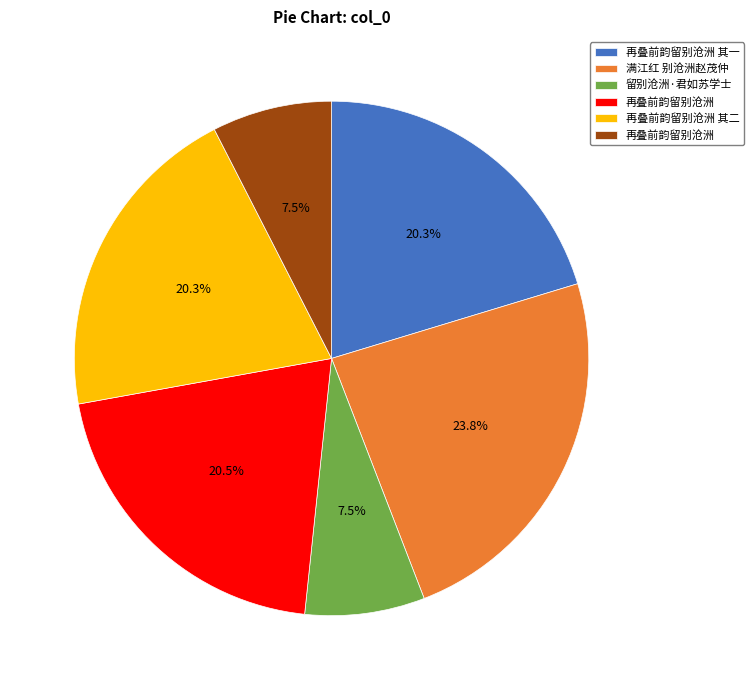

Is there a majority slice in this chart?

No